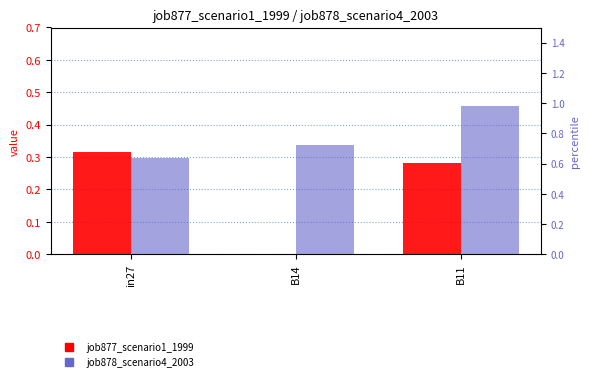

Count the number of categories in the chart.

3